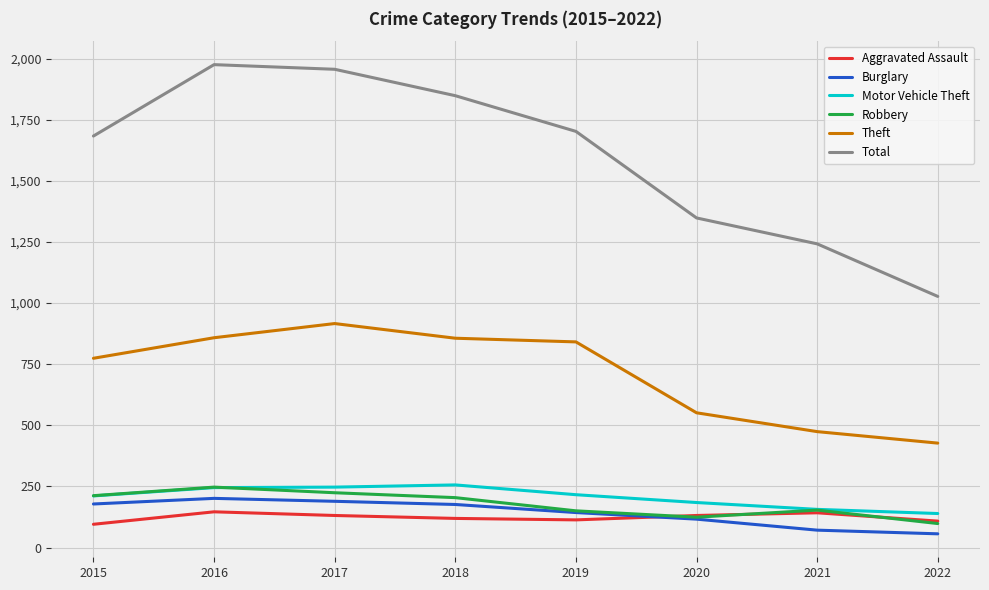

What is the maximum value shown in the chart?

1975